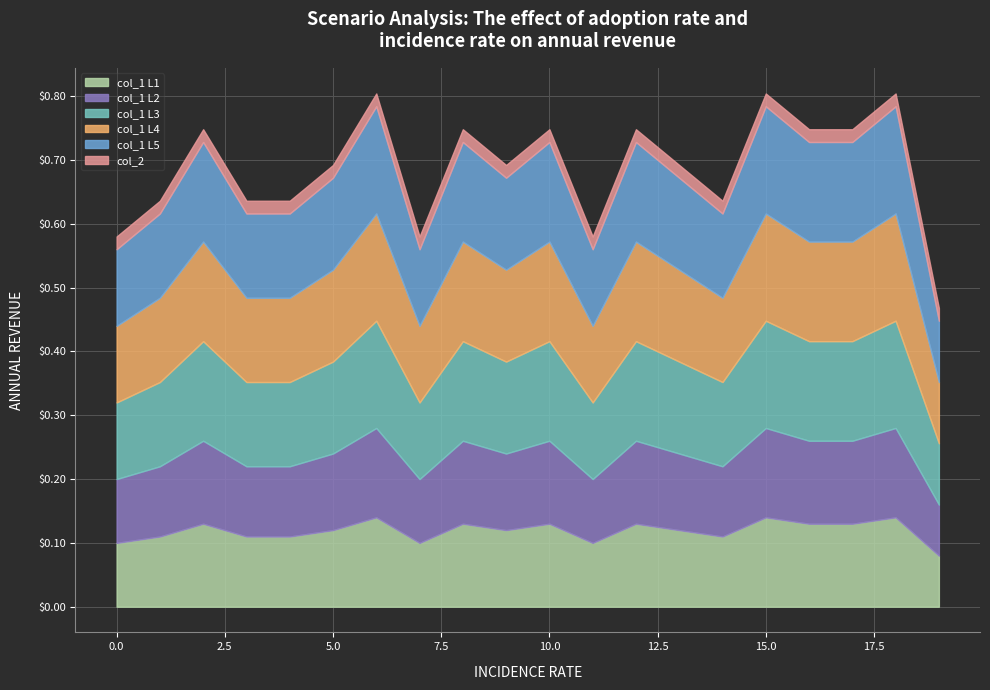

How many interior local peaks does the col_1 series have?

7